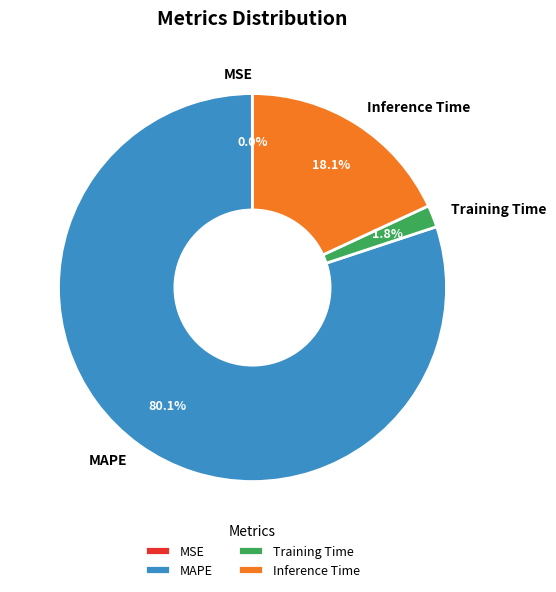

What percentage do Training Time and MAPE together represent?

81.9%